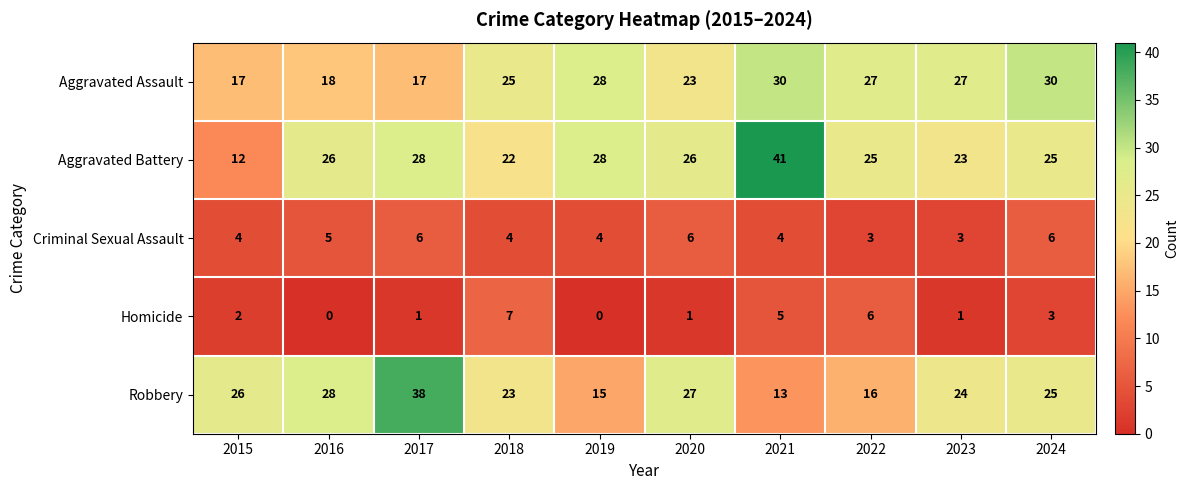

Rank the series by their maximum value, from highest to lowest.

Aggravated Battery, Robbery, Aggravated Assault, Homicide, Criminal Sexual Assault